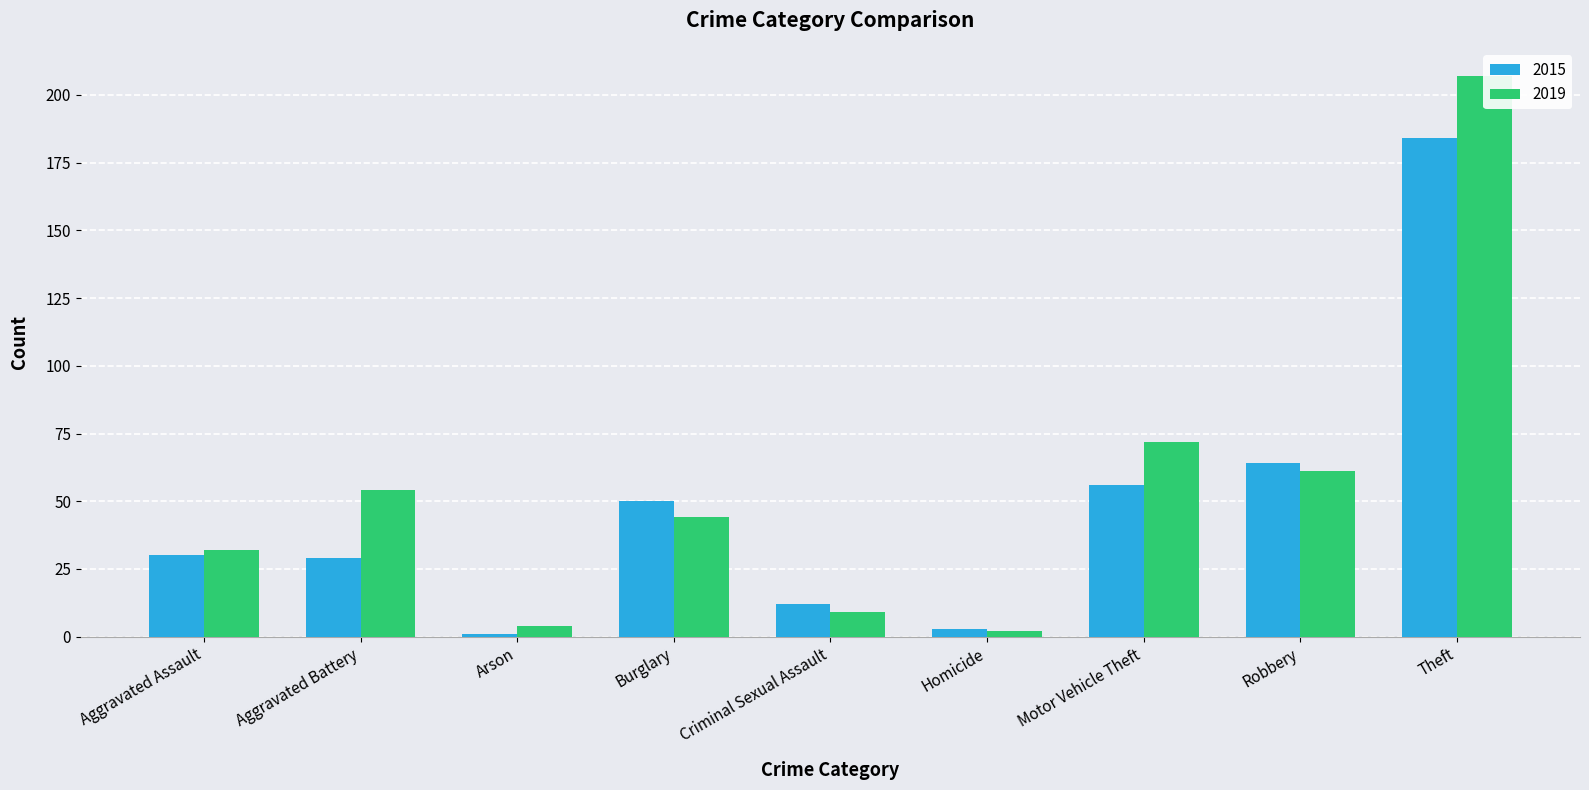

List the series in order of their peak value, lowest first.

2015, 2019